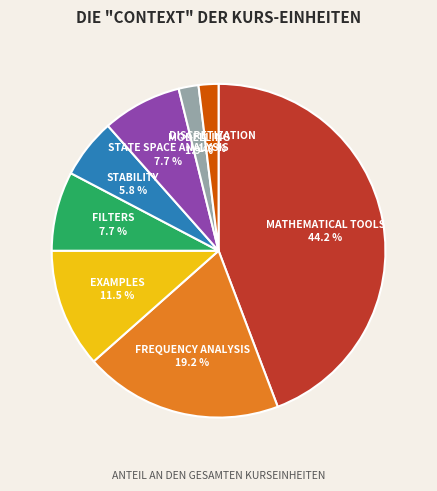

Is there any slice that represents more than half of the pie?

No